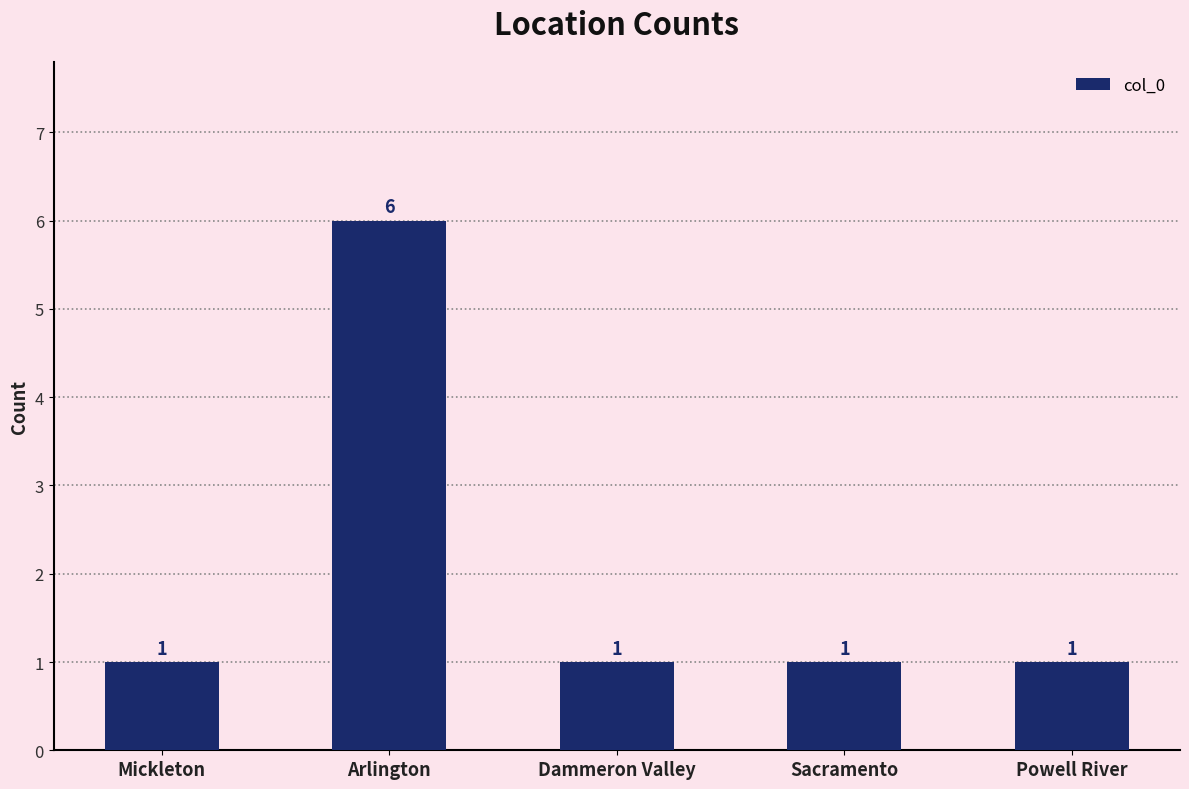

Which category has the highest value across all series?

Arlington